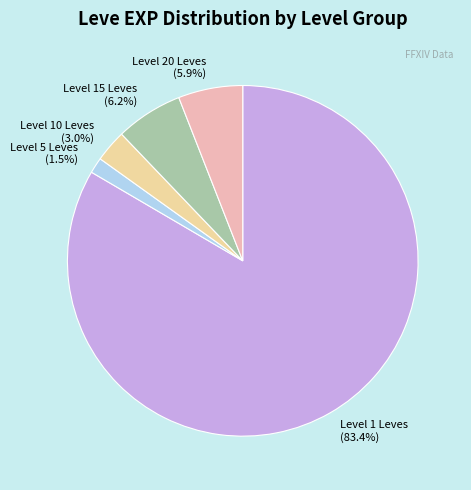

Between Level 20 Leves and Level 1 Leves, which is larger?

Level 1 Leves